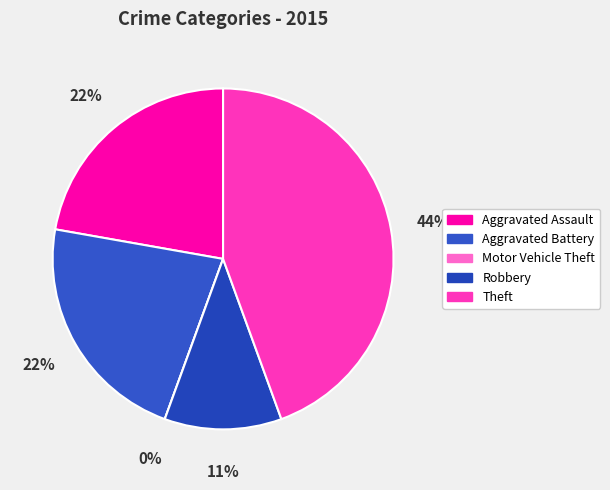

Which category has the smallest portion of the pie?

Motor Vehicle Theft